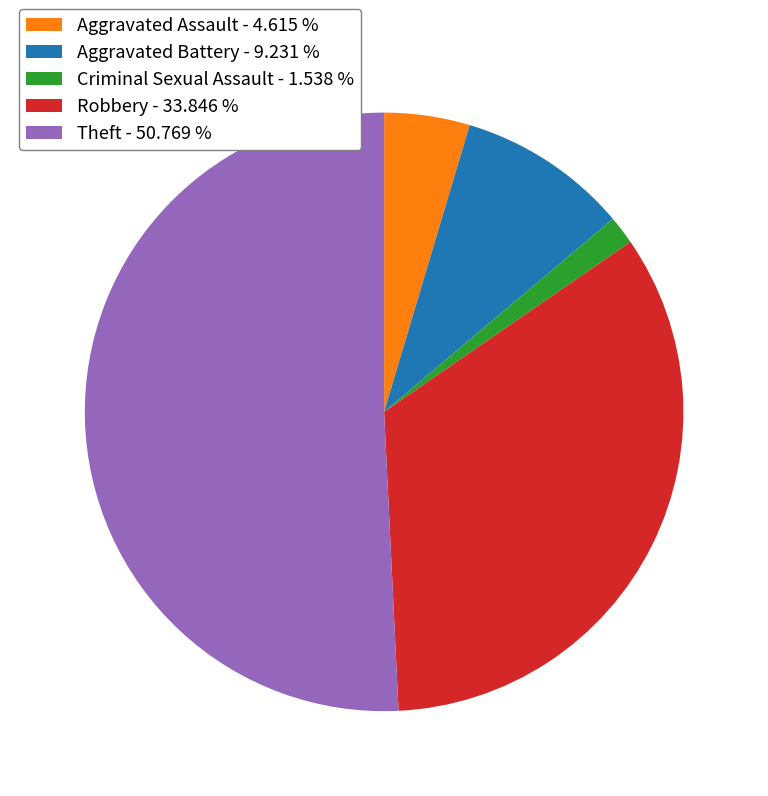

What is the ratio of the value at Robbery to the value at Theft?

0.7